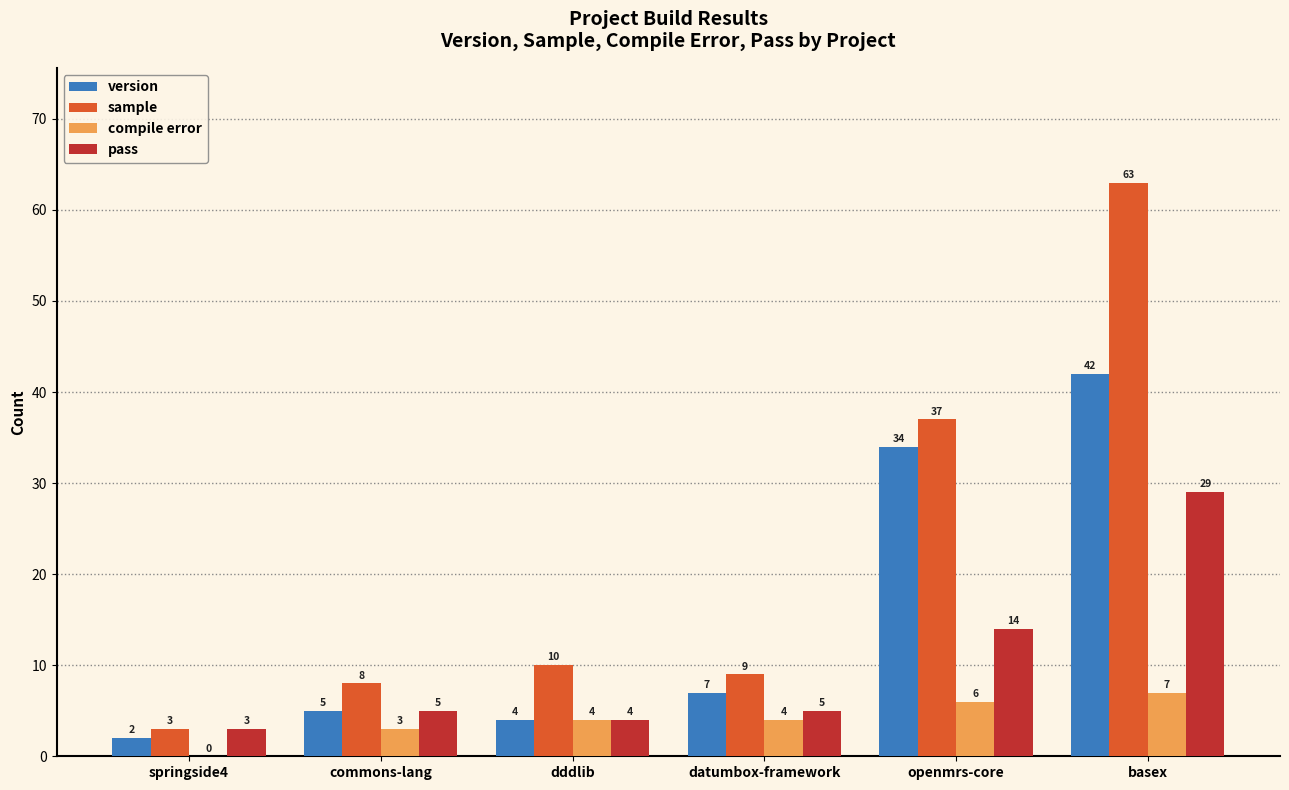

What is the sum of all version values?

94